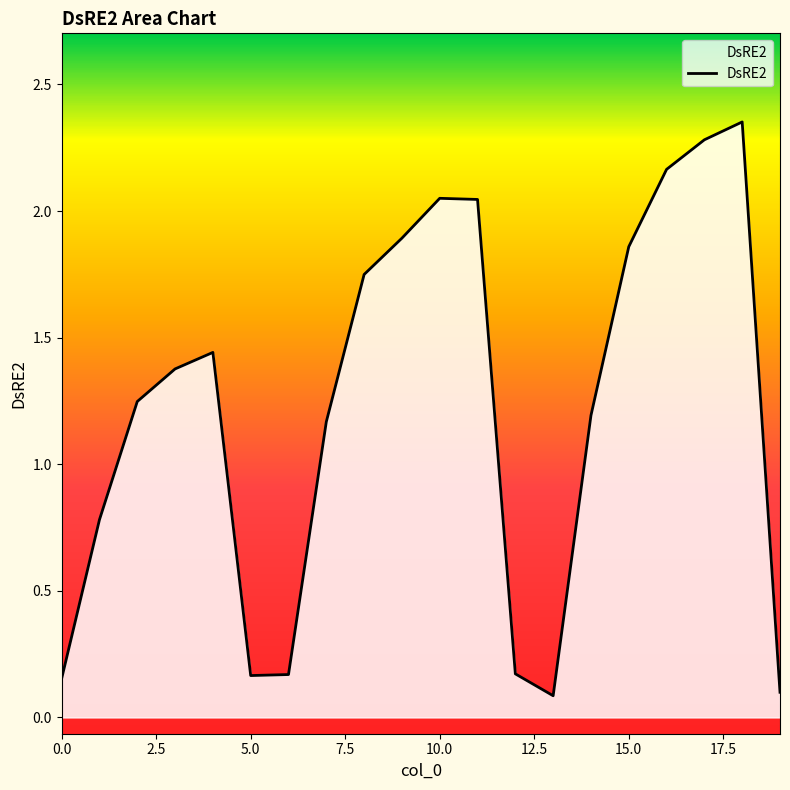

Between 16 and 19, which is larger?

16